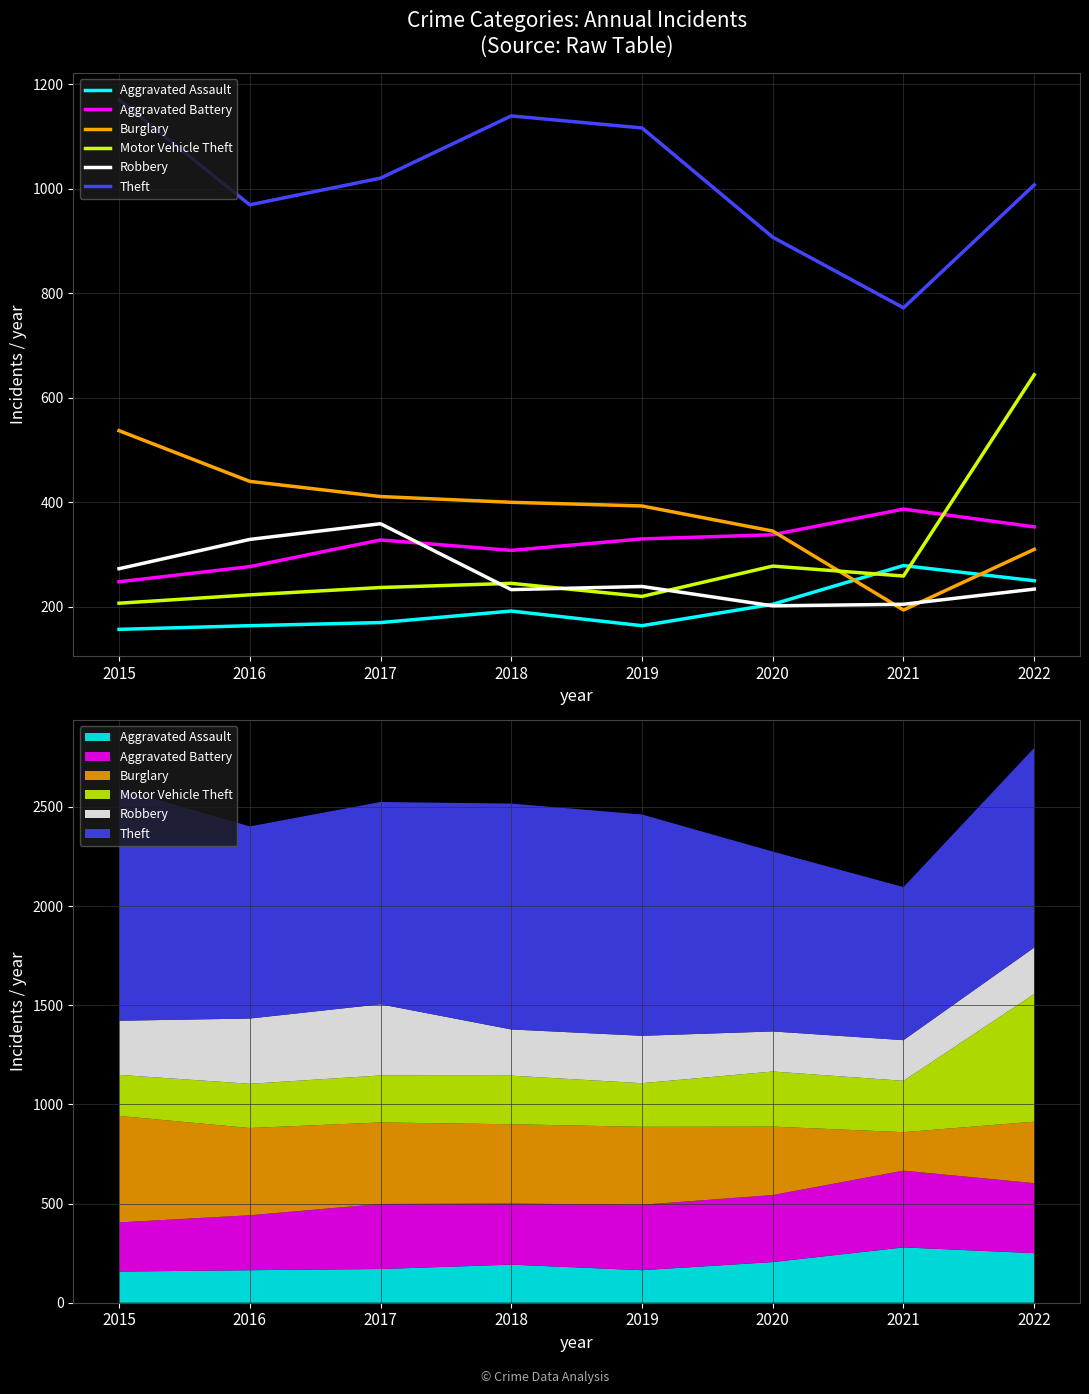

True or false: Motor Vehicle Theft has more than 0 interior local peaks.

True